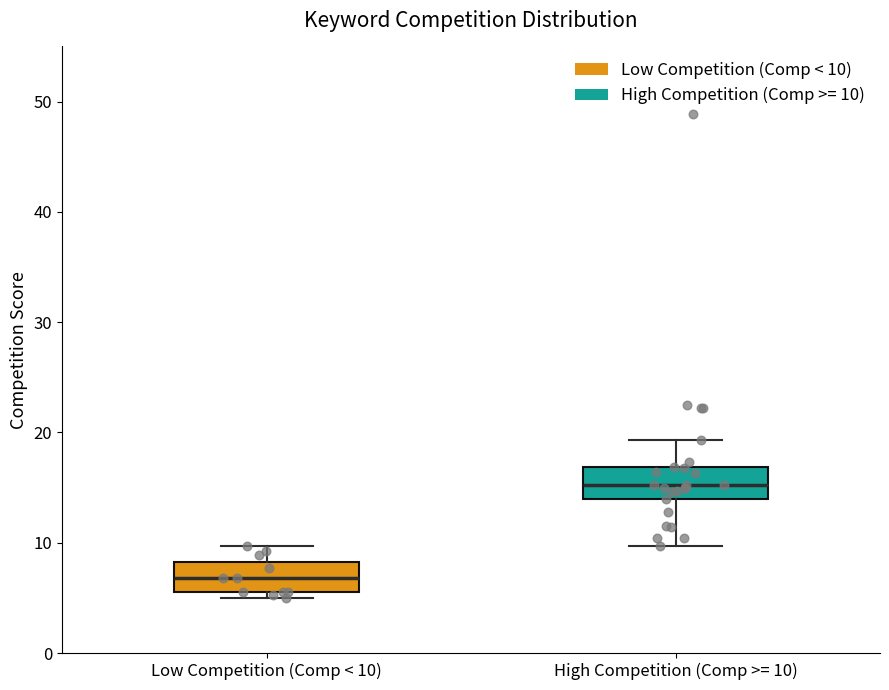

Reading left to right, transcribe this box plot: for each box, give where its median line is, the range the box spans, and where its two whiskers end, as read against the y-axis. The values are not printed on the chart, so give them approximately, as read against the axis.

Low Competition (Comp < 10): median 7, box 6 to 8, whiskers 5 to 10
High Competition (Comp >= 10): median 15, box 14 to 17, whiskers 10 to 19